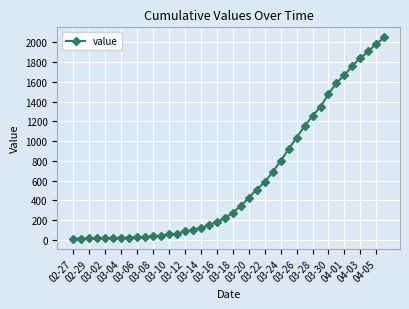

What is the average value?

622